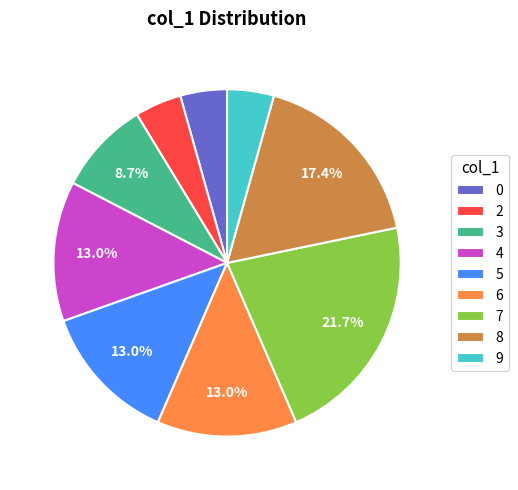

What percentage is the 7 slice, to the nearest percent?

22%